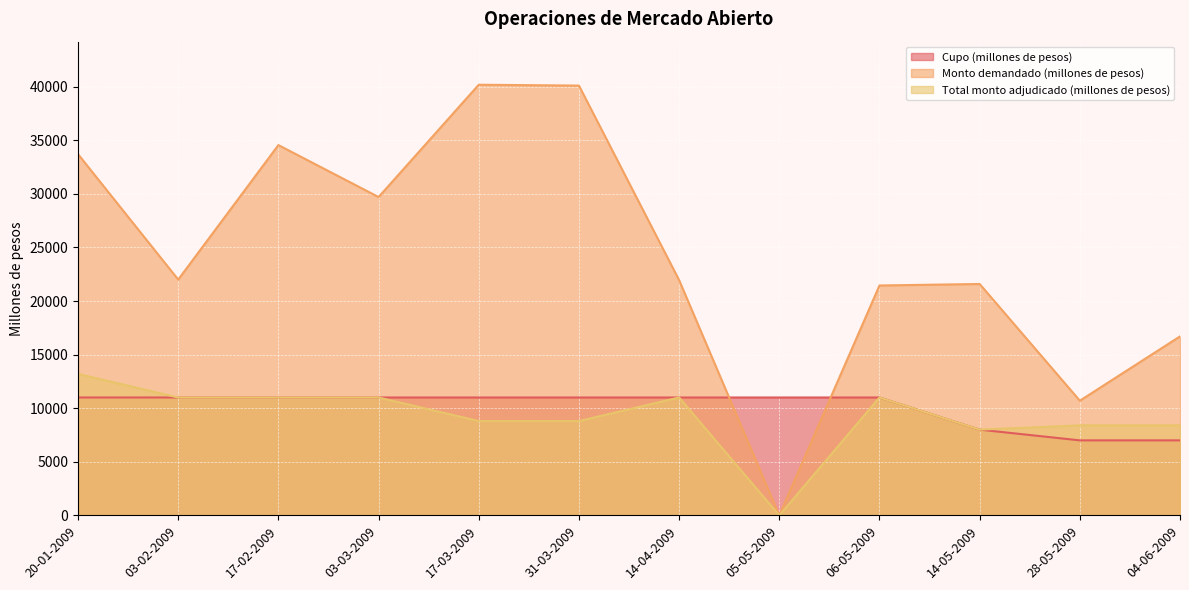

Does the chart display data point markers on the line(s)?

No